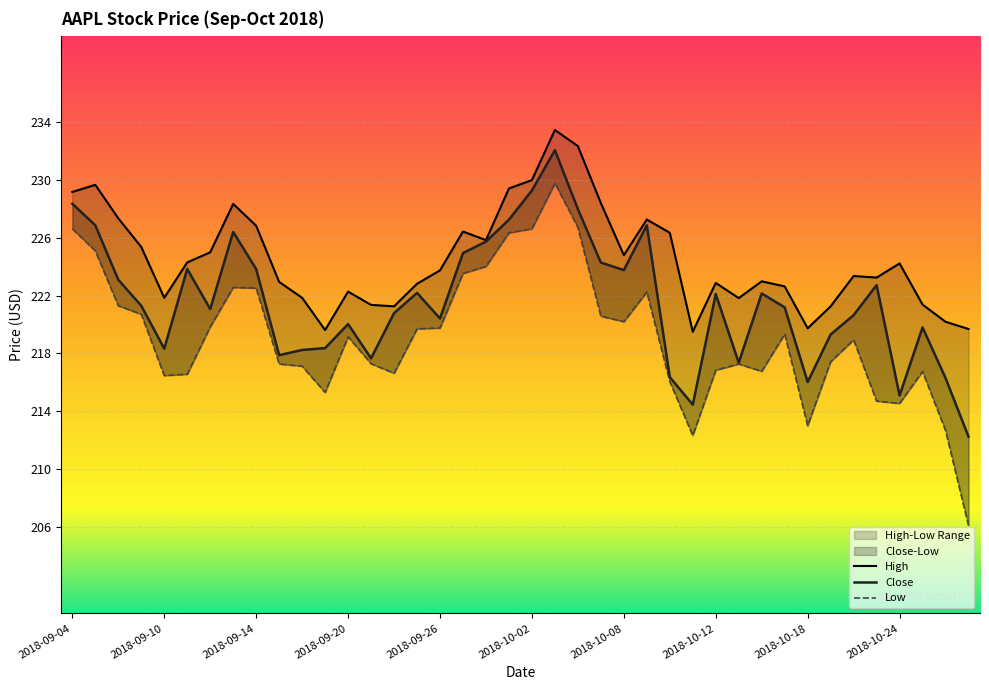

What is the maximum value shown in the chart?

233.5